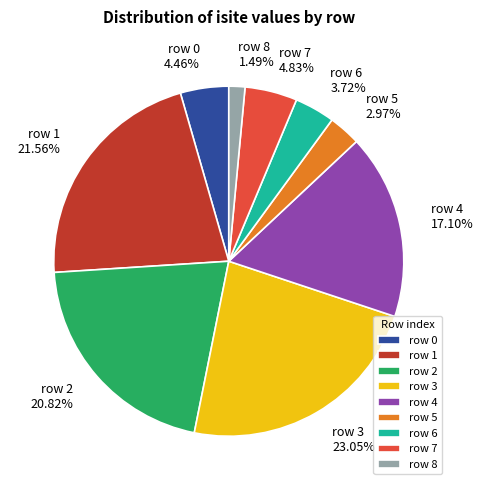

True or false: row 2 accounts for 8% of the total.

False